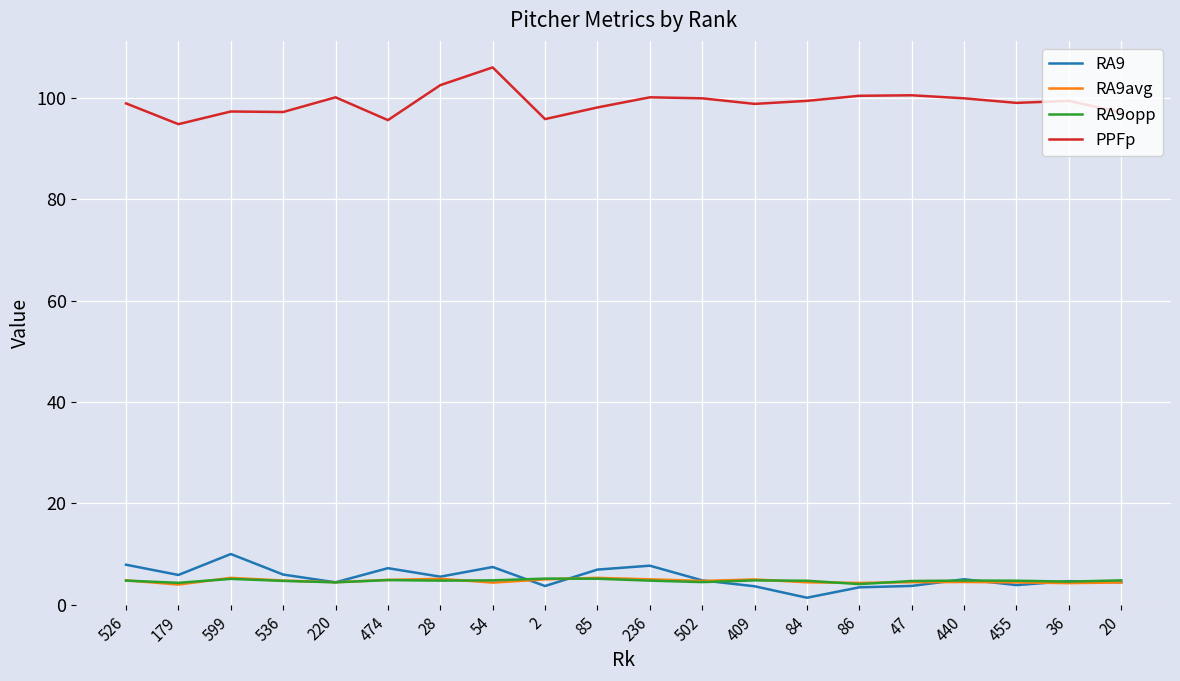

The RA9 series shows 4.8 at 502. True or false?

True